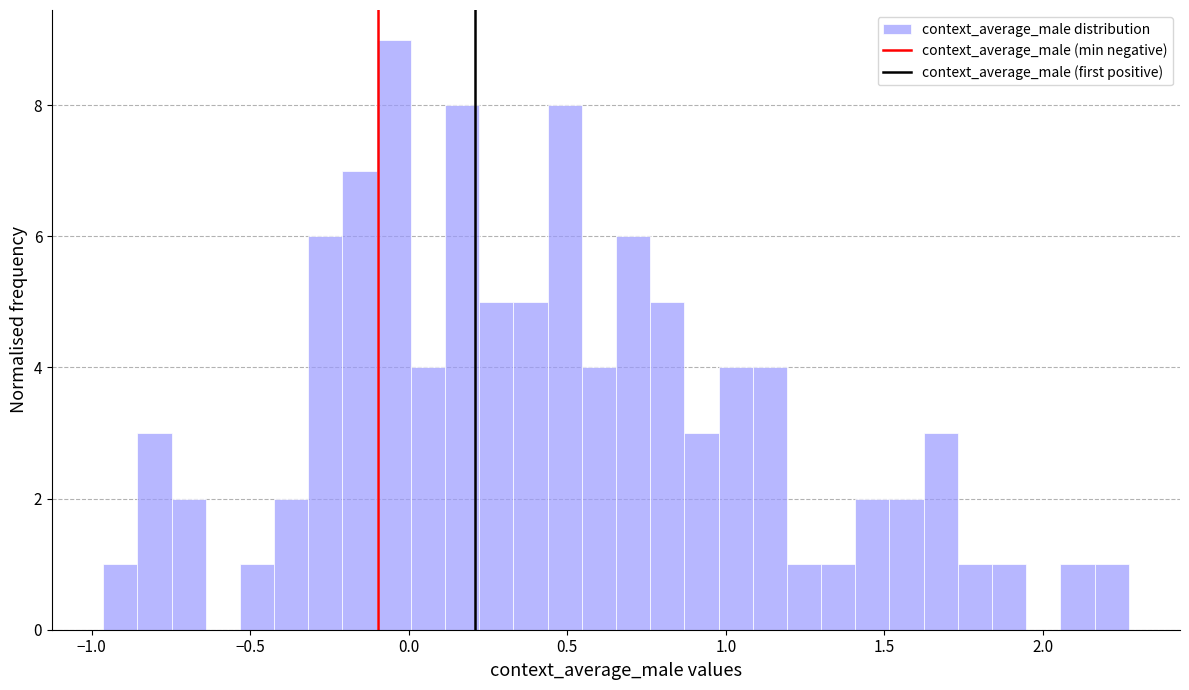

Around what value on the x-axis is the tallest bar? Give the approximate position of its centre, as read against the axis.

-0.05